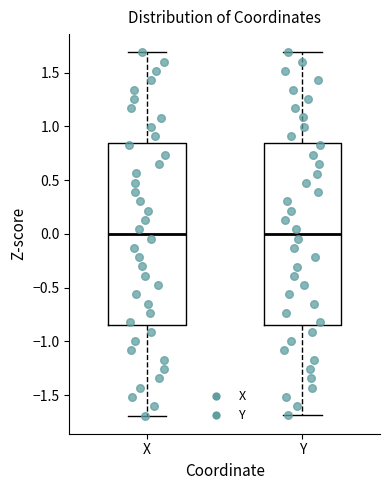

Reading left to right, transcribe this box plot: for each box, give where its median line is, the range the box spans, and where its two whiskers end, as read against the y-axis. The values are not printed on the chart, so give them approximately, as read against the axis.

X: median 0.00, box -0.85 to 0.85, whiskers -1.70 to 1.70
Y: median 0.00, box -0.85 to 0.85, whiskers -1.70 to 1.70